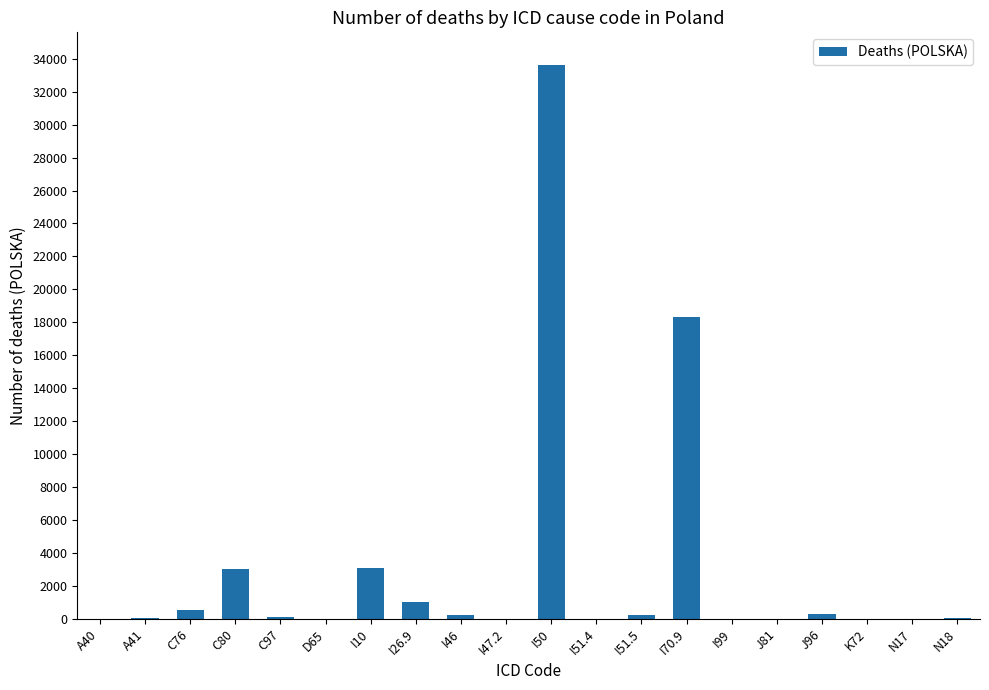

How many categories are shown in the chart?

20